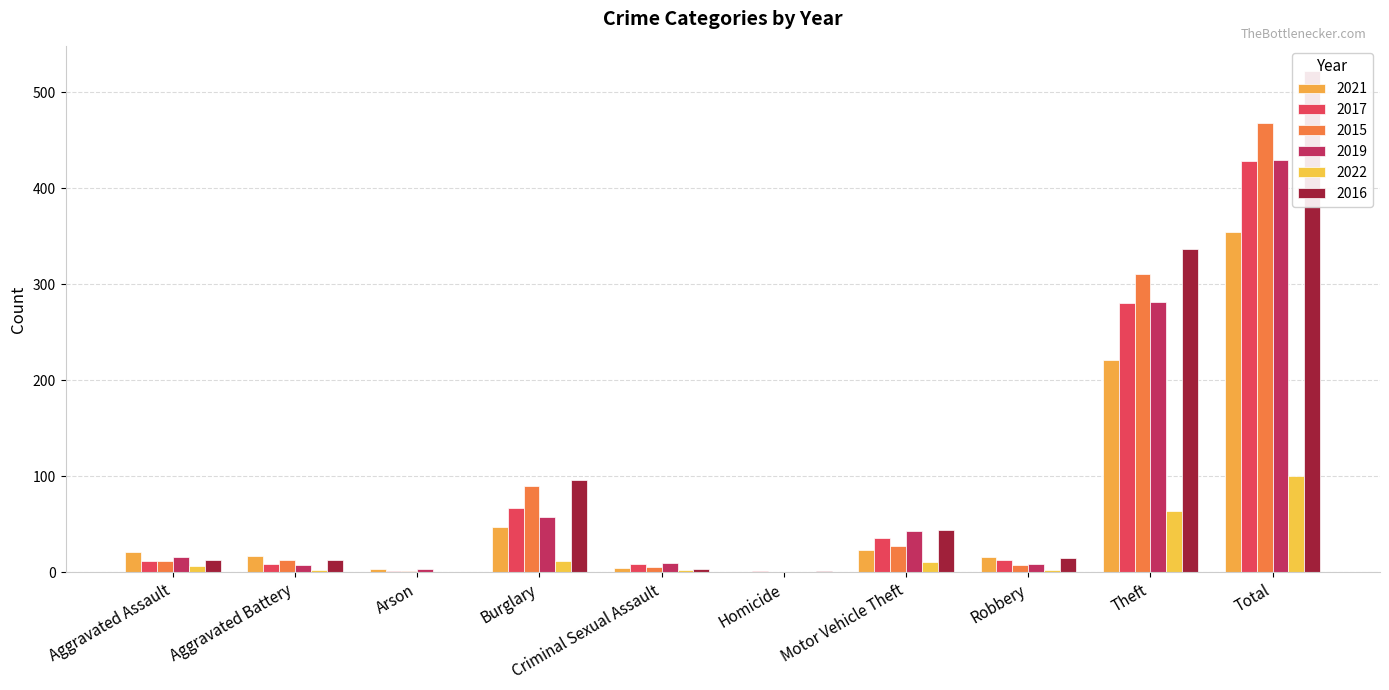

Where is 2017 nearest to the value 214?

Theft